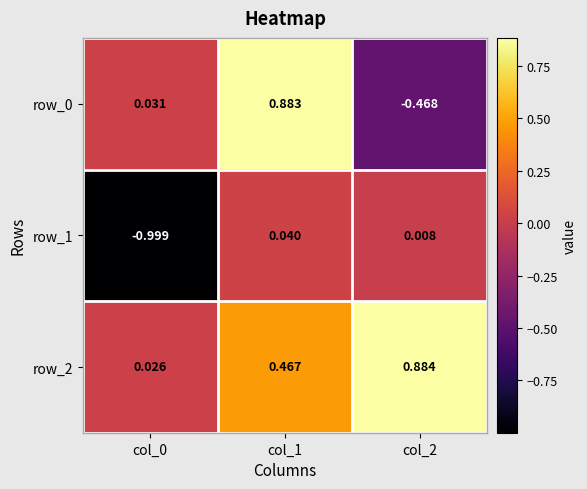

Is the value of row_2 at col_1 greater than the value of row_1 at col_0?

Yes